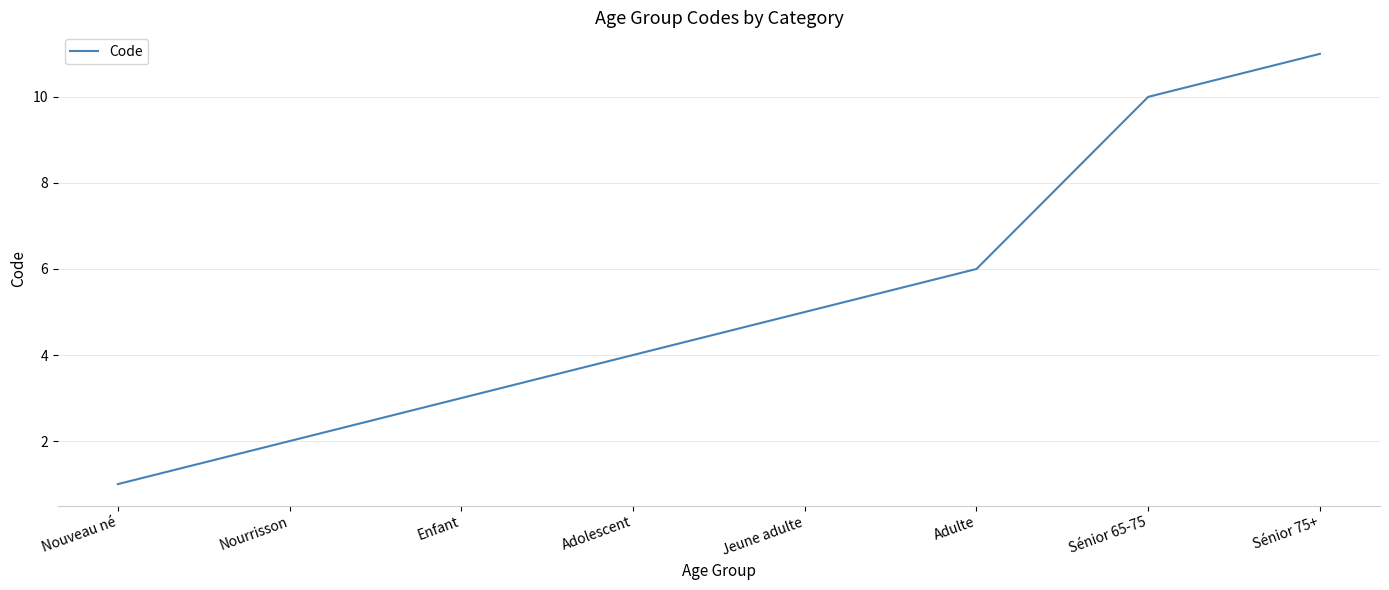

What is the difference between the values at Enfant and Nourrisson?

1